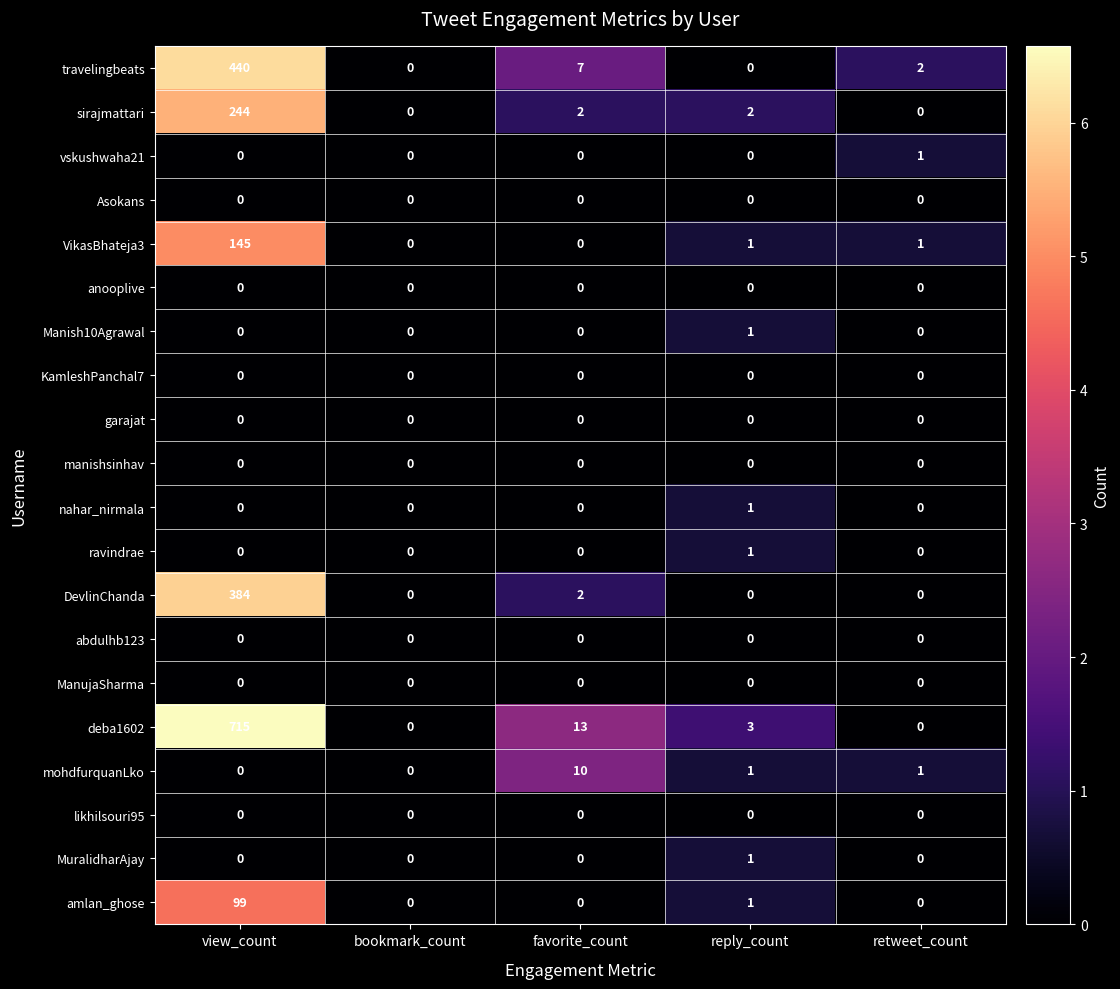

Count the vskushwaha21 values in the range 0 to 1.

5